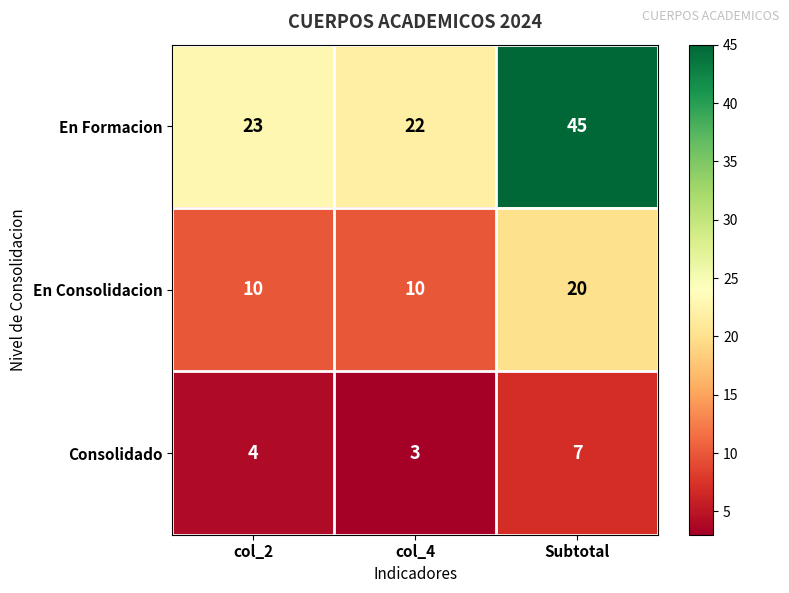

Which series has the largest total across all categories?

En Formacion